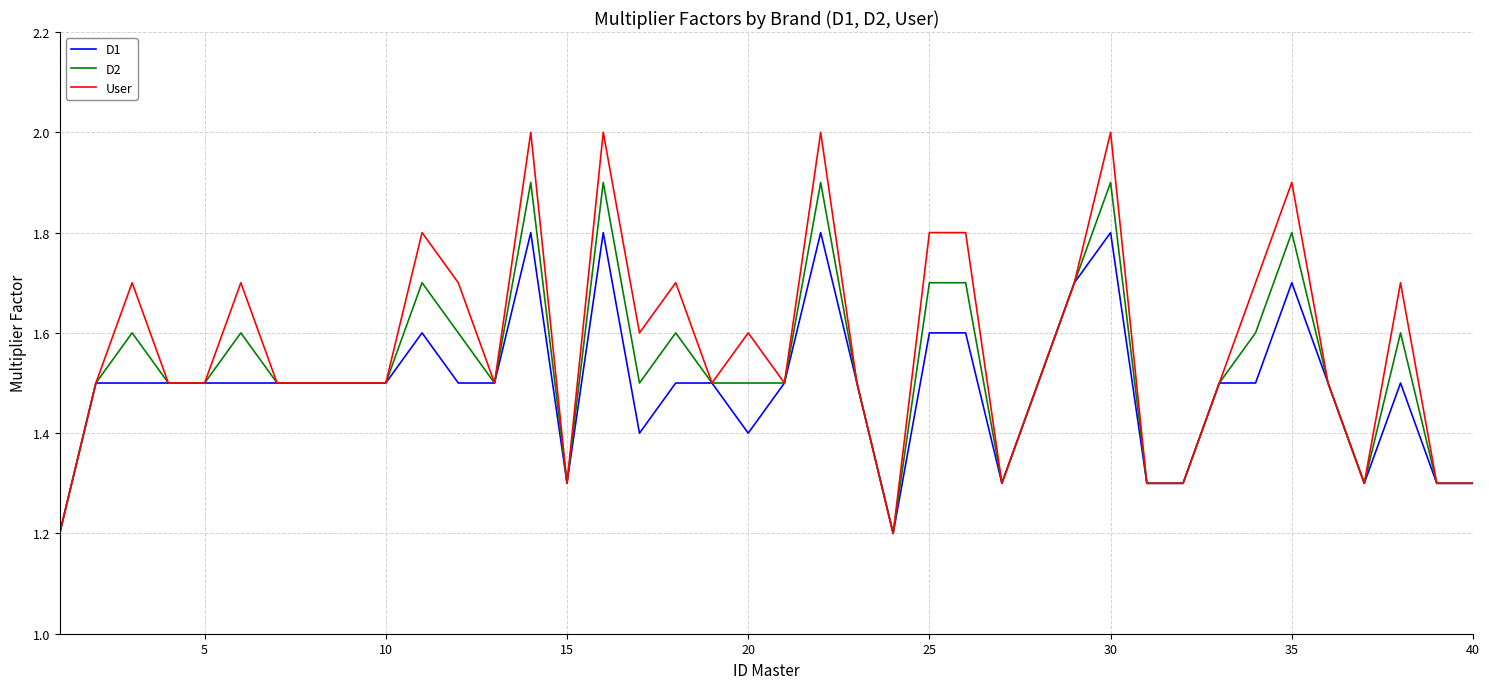

Which series has the widest spread of values?

User